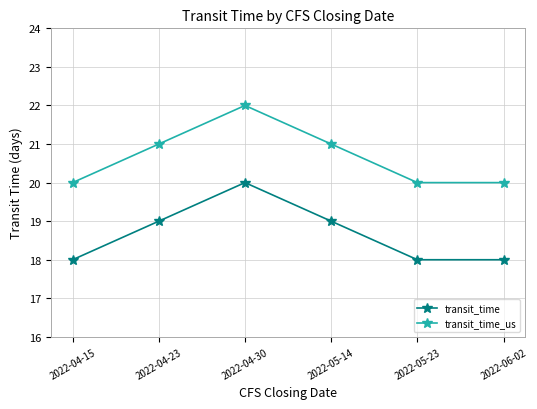

The value of transit_time_us at 2022-05-23 is 8. True or false?

False